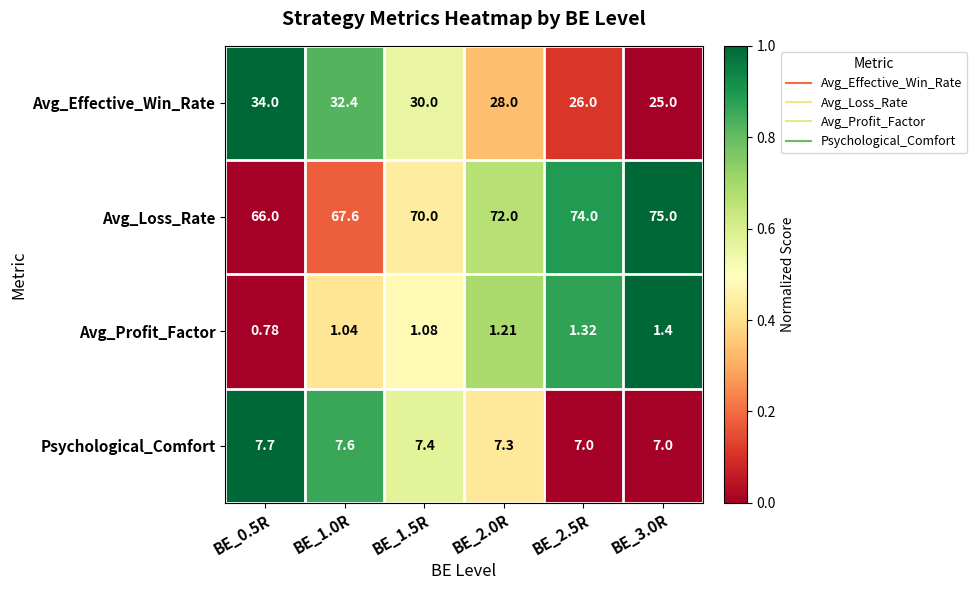

At which category is the sum across all series the highest?

BE_1.0R